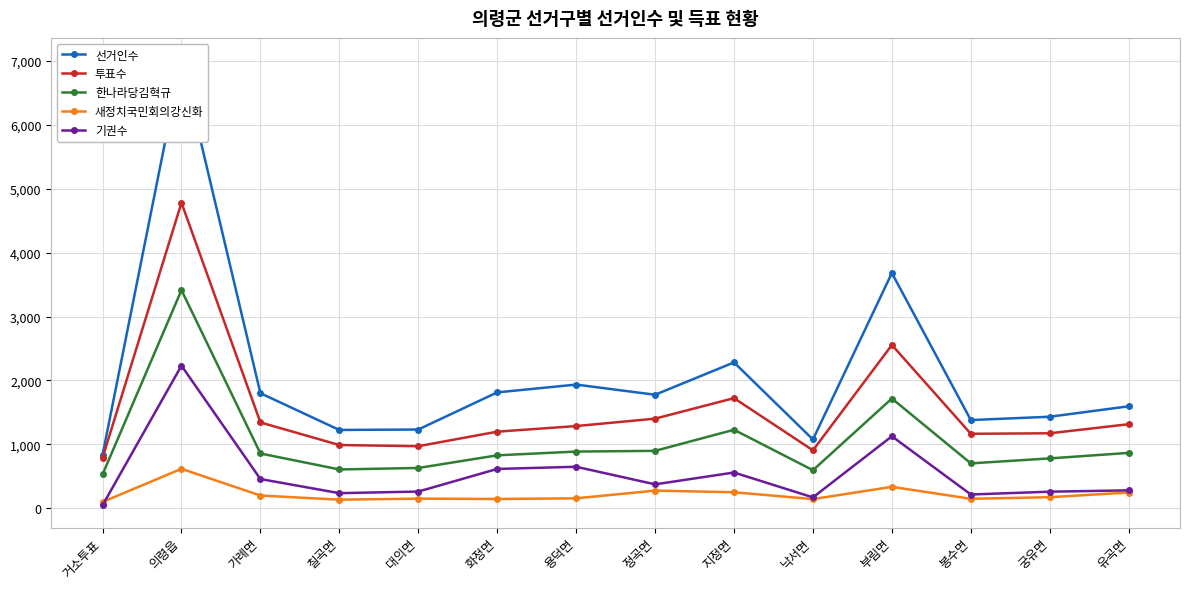

Between 대의면 and 낙서면, which series saw the biggest shift?

선거인수